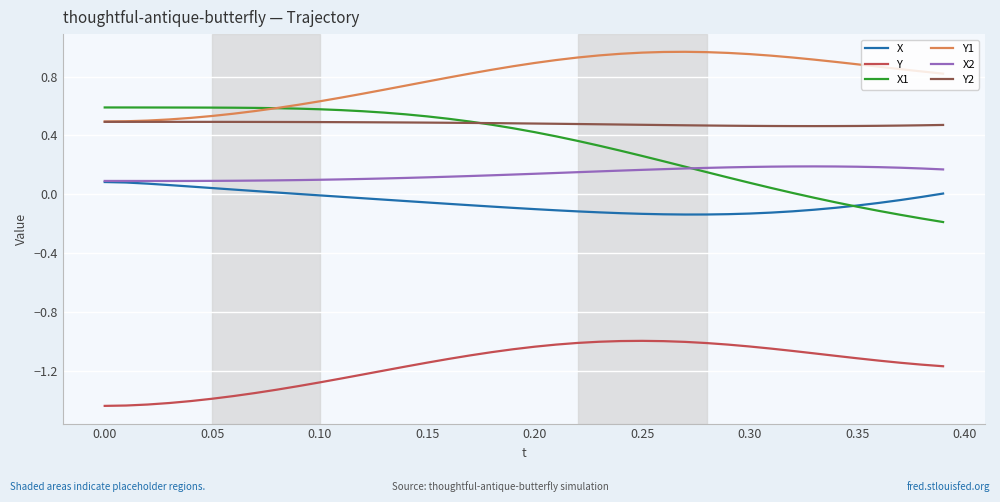

At how many categories does at least one series exceed 0?

40